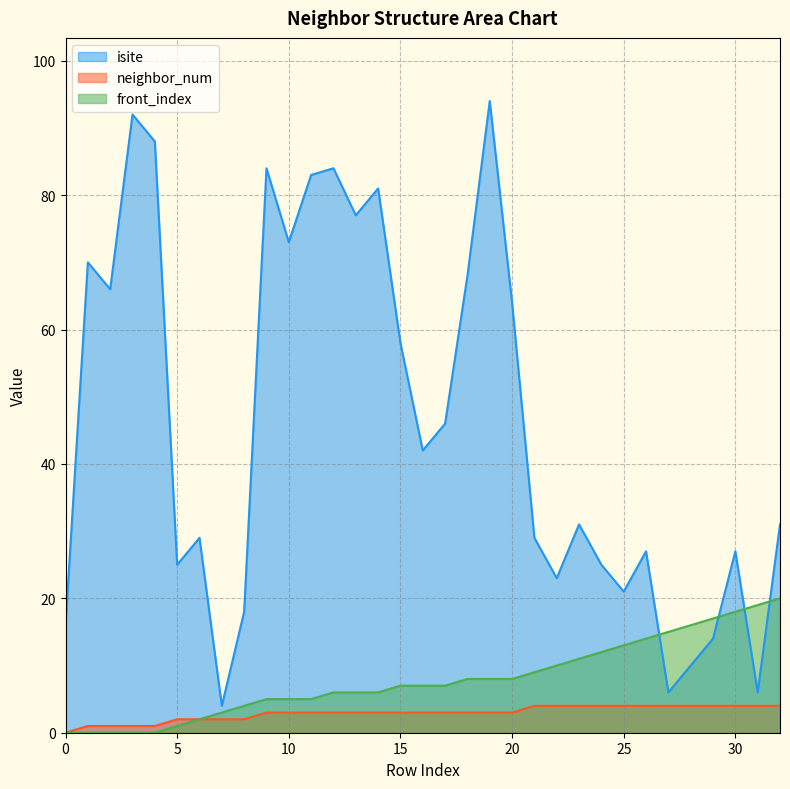

What are all the series names shown in the legend?

isite, neighbor_num, front_index